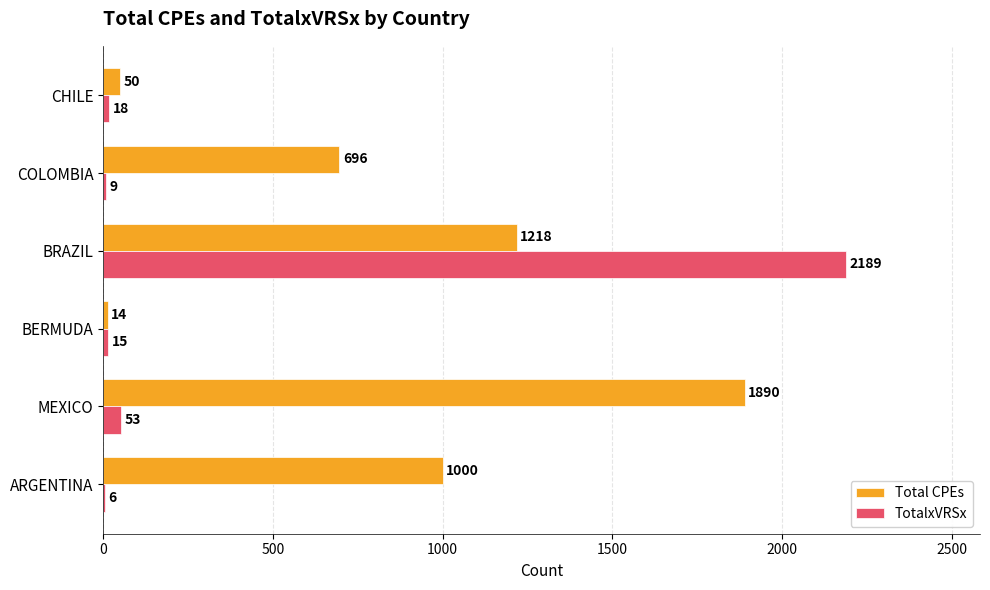

At which category is the sum across all series the highest?

BRAZIL